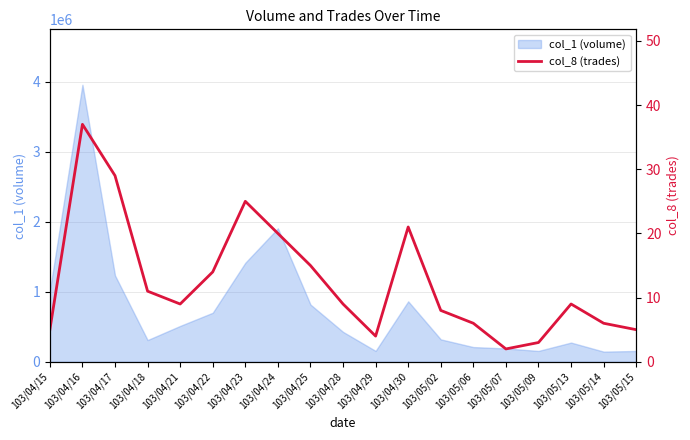

What is the minimum value for col_1 (volume)?

145000